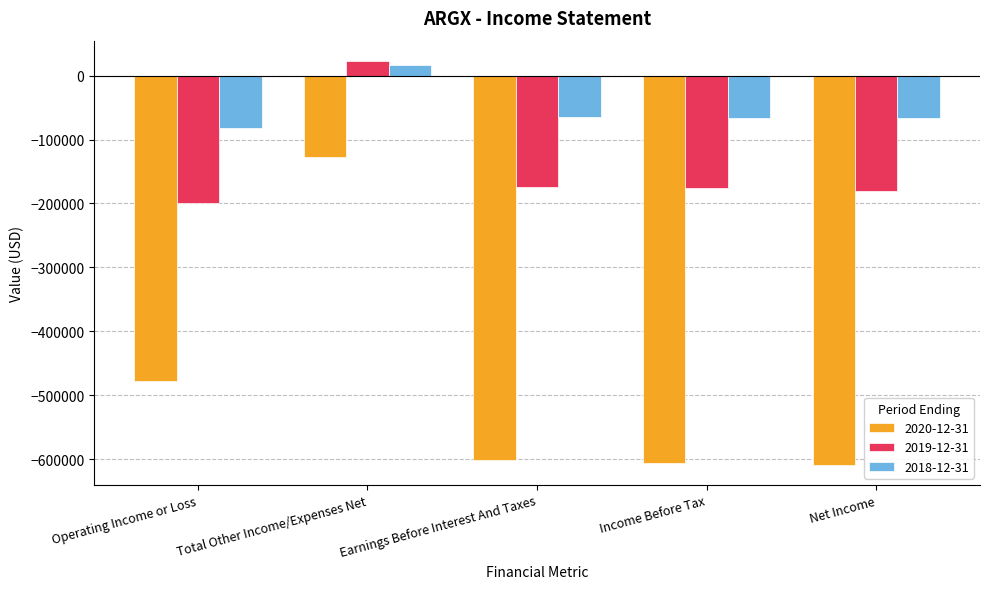

At which label does 2019-12-31 reach its minimum?

Operating Income or Loss